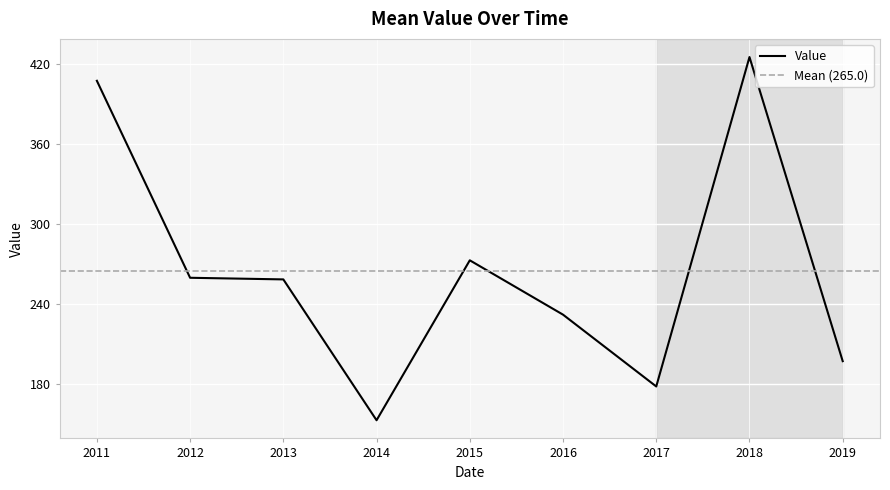

Where is Value nearest to the value 289?

2015